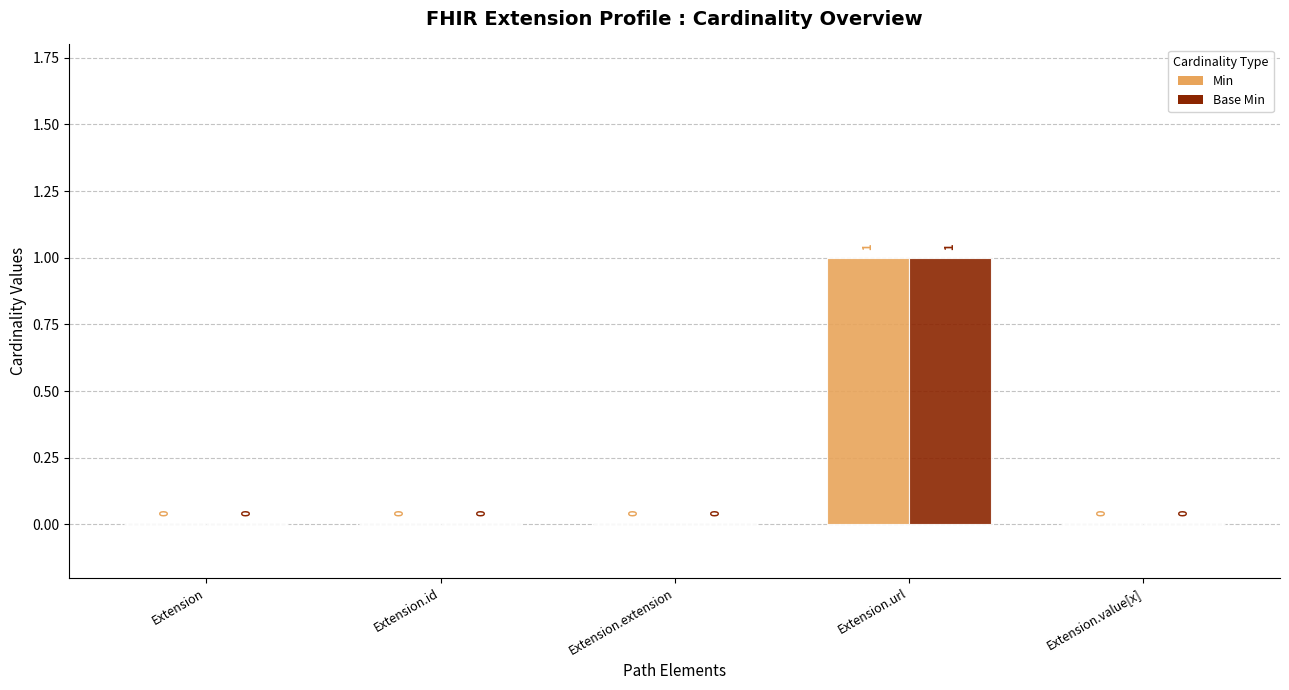

The value of Min at Extension.url is 1. True or false?

True